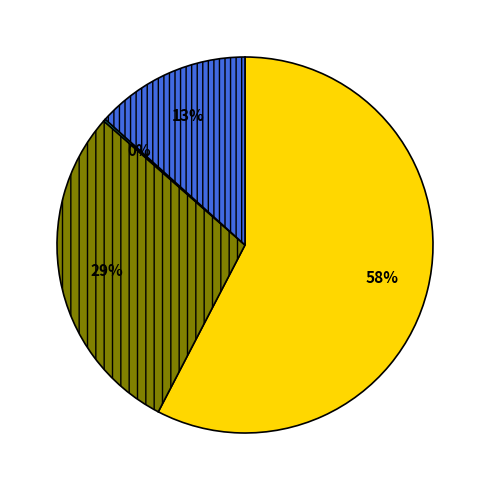

To the nearest percent, what is the average slice percentage?

25%